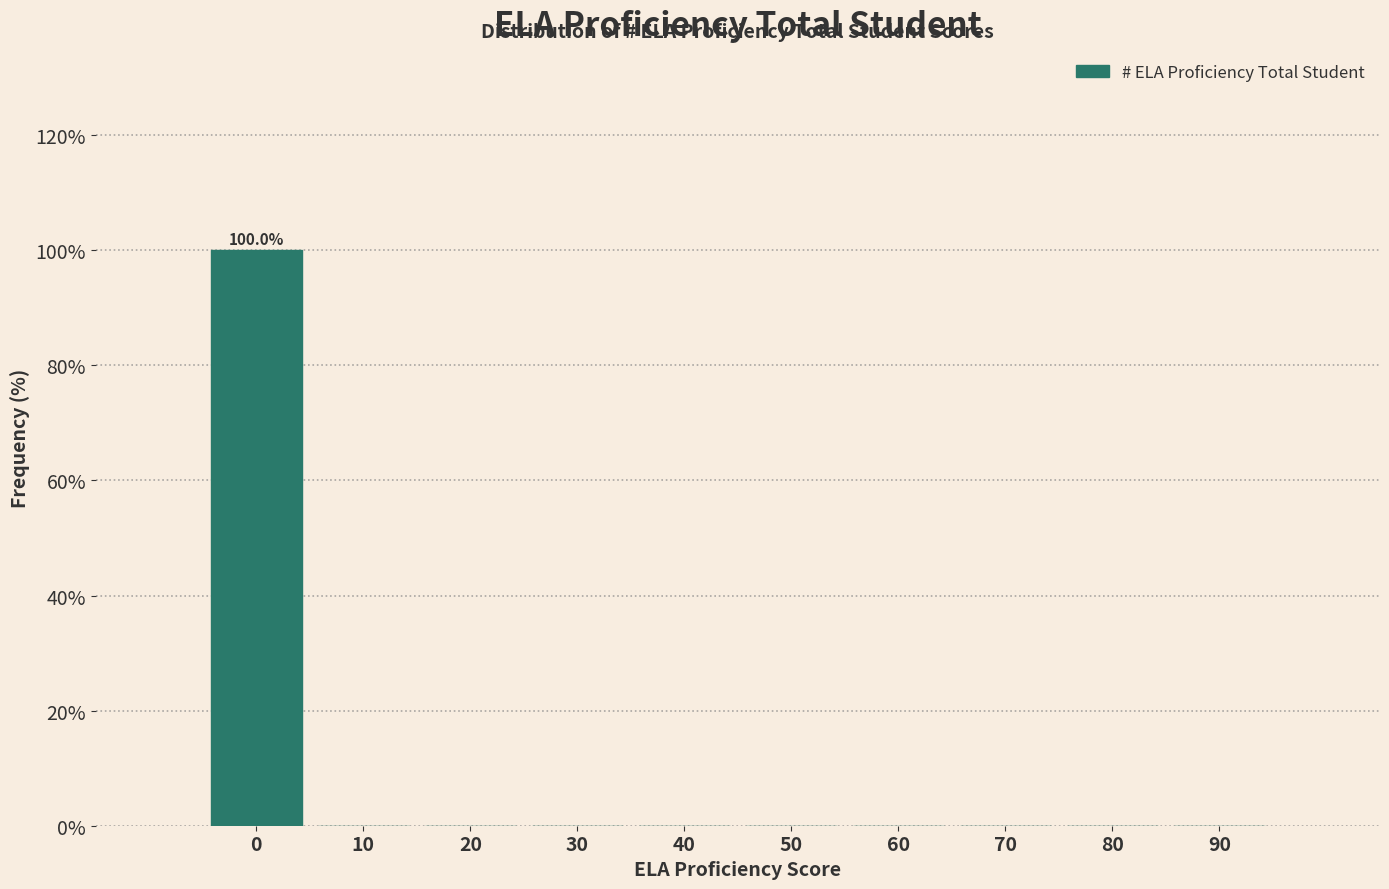

Reading left to right, what are all the values shown in this chart?

0=100	10=0	20=0	30=0	40=0	50=0	60=0	70=0	80=0	90=0